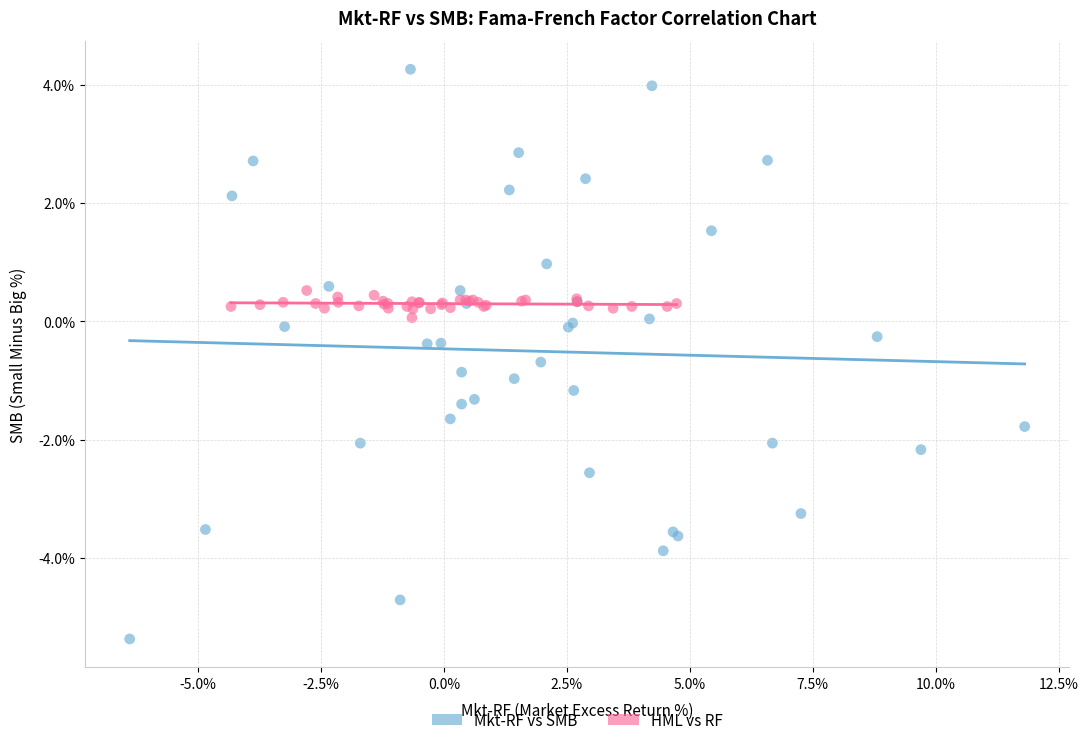

Which series reaches the maximum Y coordinate?

Mkt-RF vs SMB